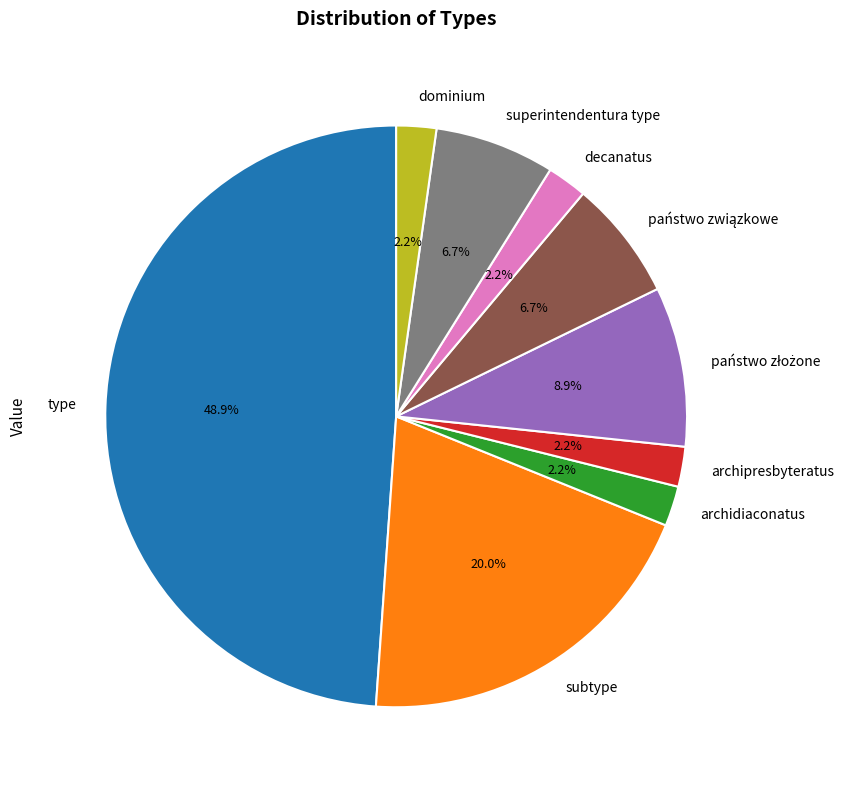

To the nearest percent, what is the combined percentage of decanatus and subtype?

22%